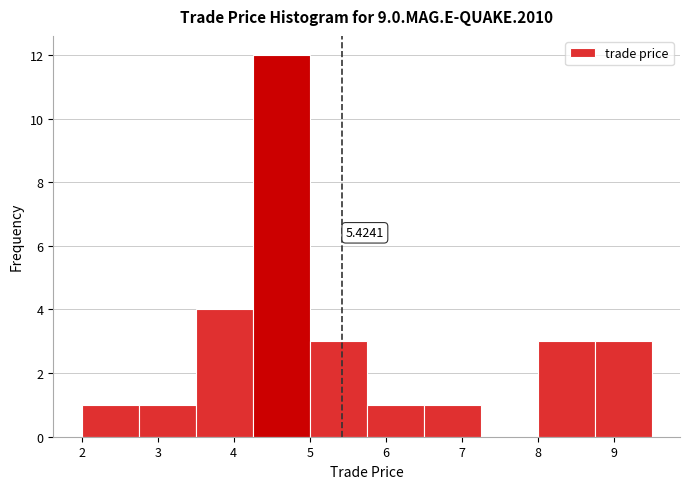

Which range on the x-axis has the tallest bar?

4.25 to 5.00